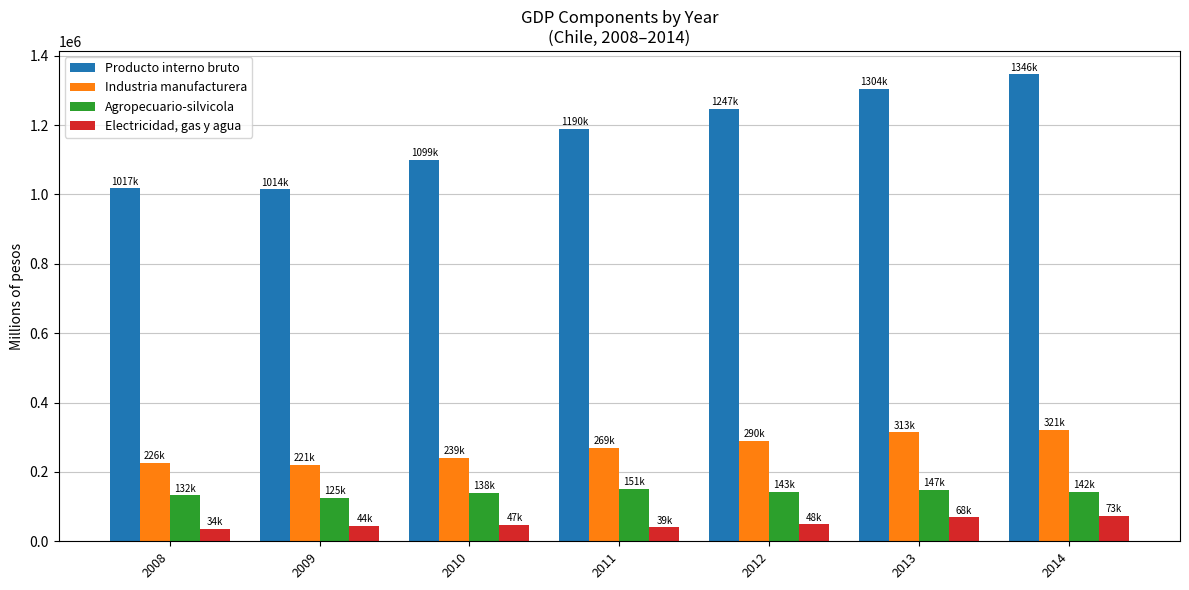

At which category is the sum across all series the highest?

2014